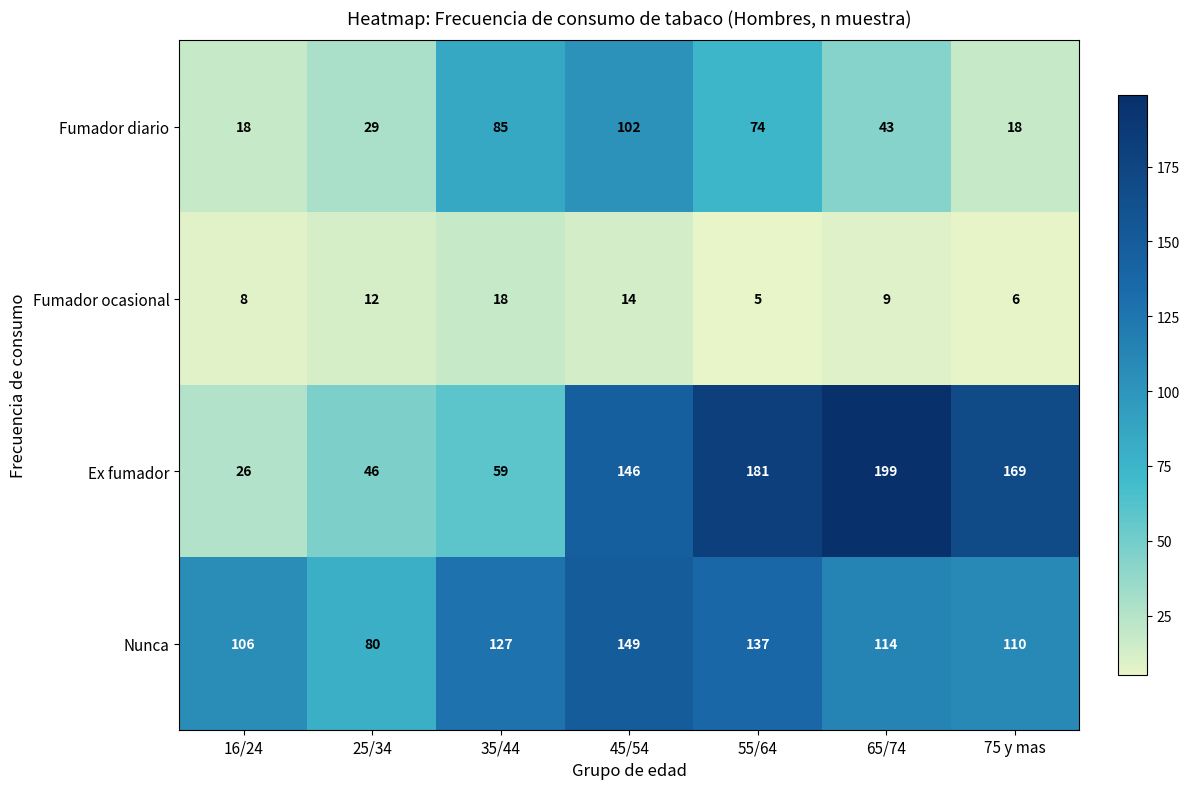

True or false: Ex fumador has a value of 112 at 75 y mas.

False